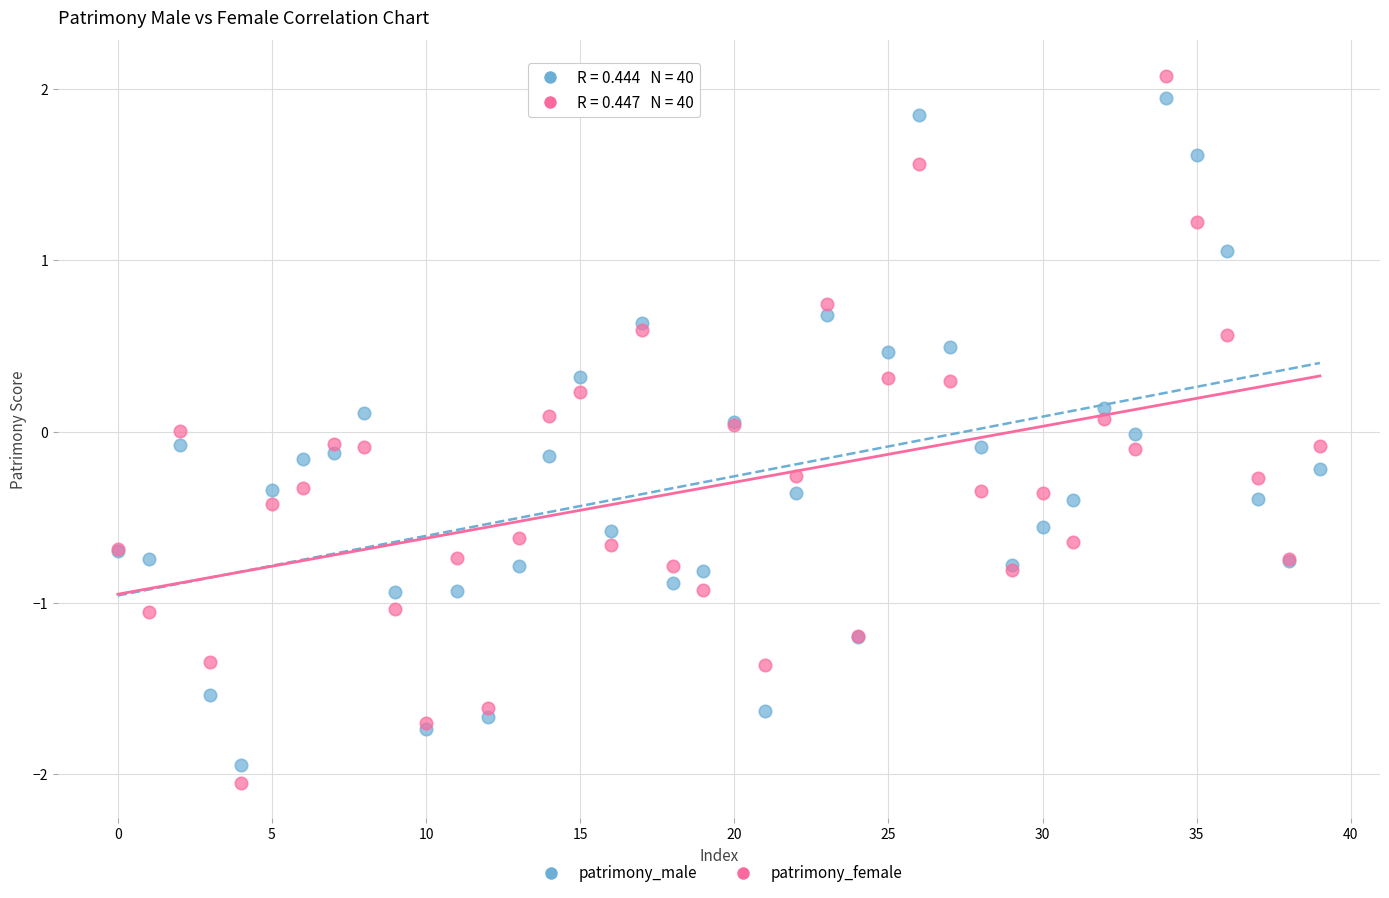

Which series has the widest spread of Y values?

patrimony_female